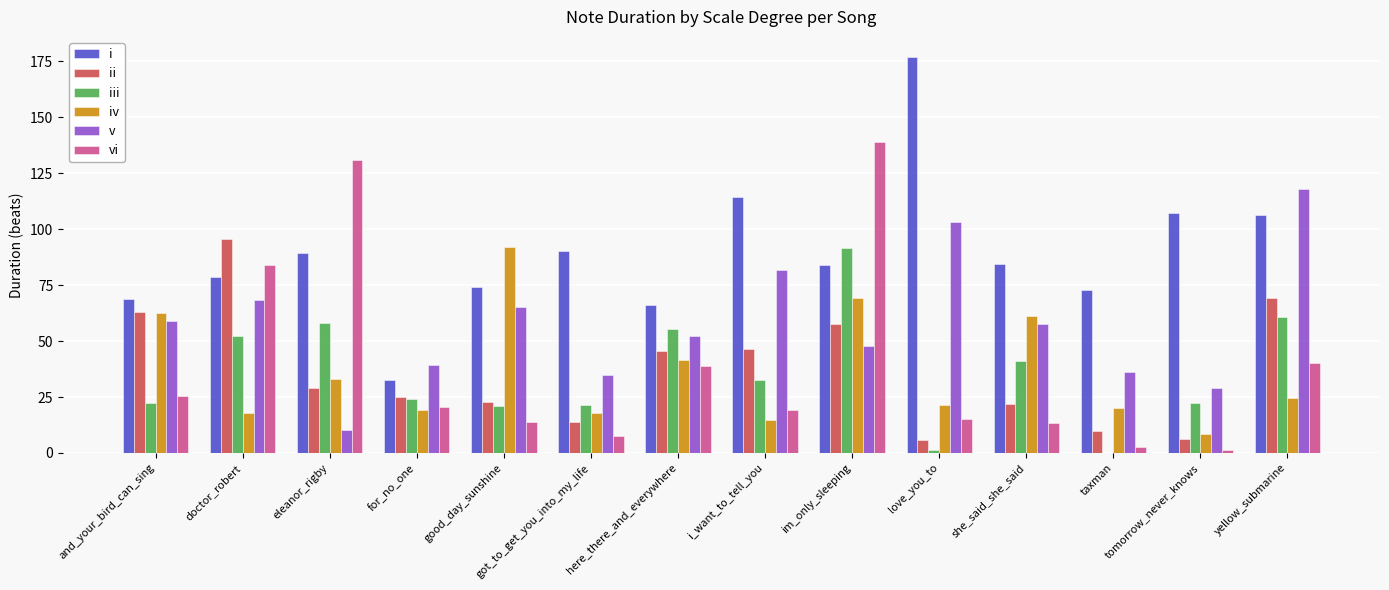

Which category has the highest value across all series?

love_you_to